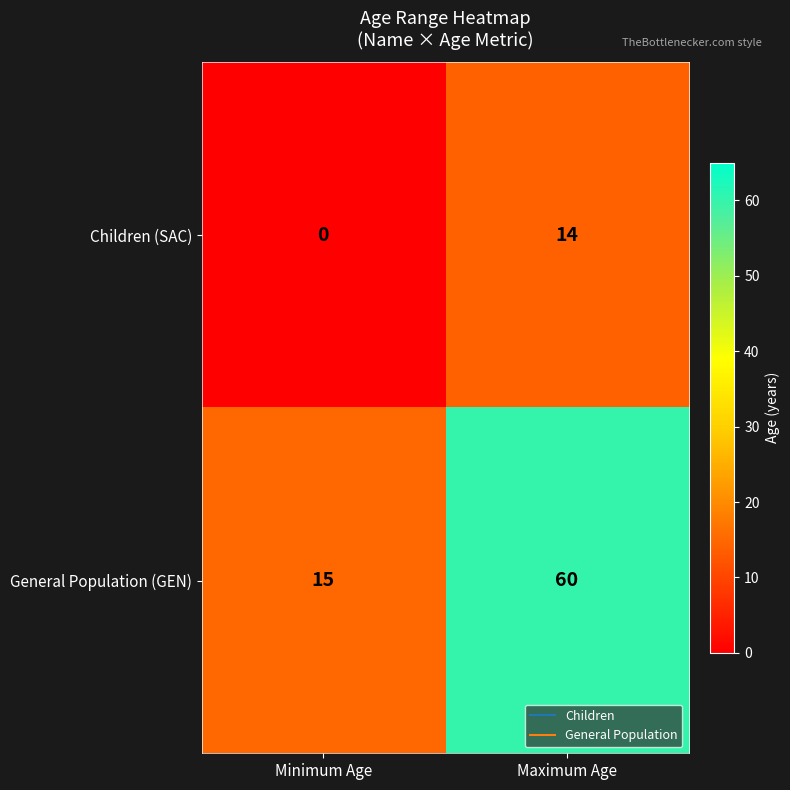

What is the average value of the General Population (GEN) series?

38